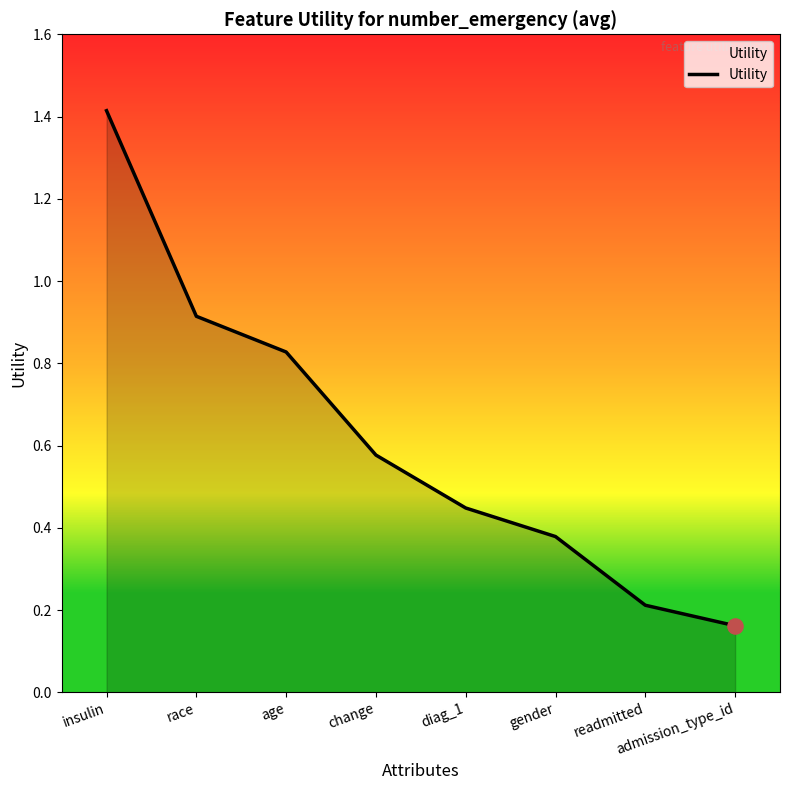

What is the change in value from race to admission_type_id?

-0.8